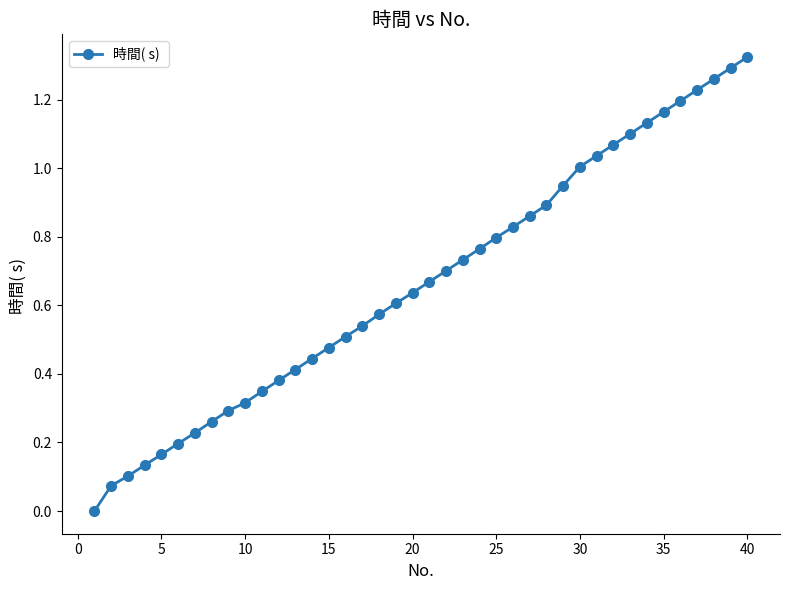

What is the sum of all values?

26.7